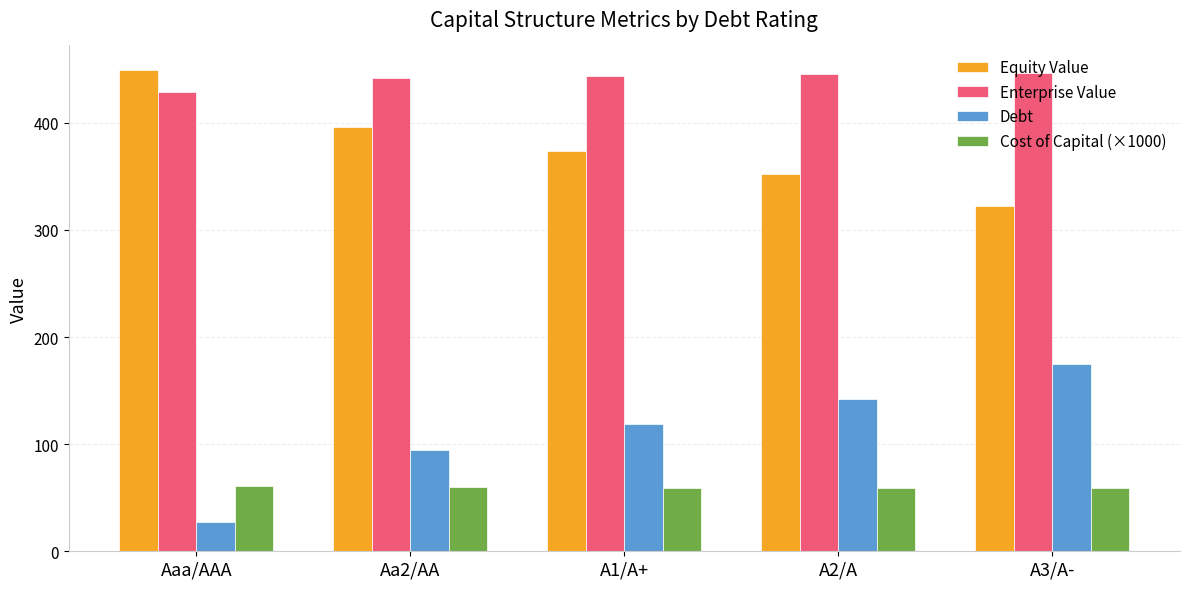

At how many categories does at least one series exceed 300?

5